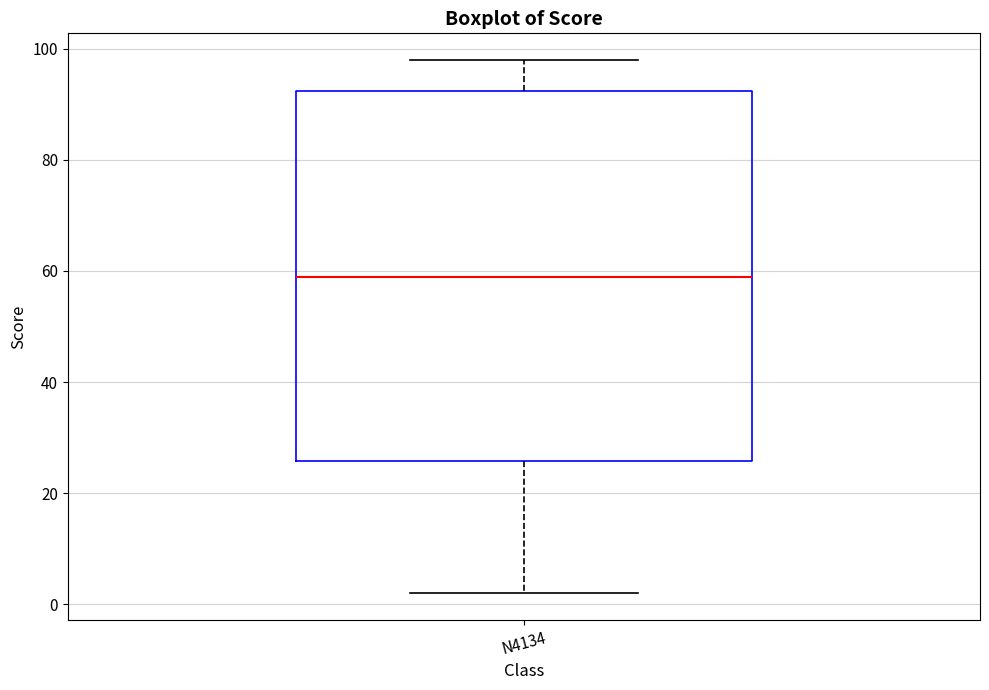

Transcribe this box plot: give where the median line is, the range the box spans, and where the two whiskers end, as read against the y-axis. The values are not printed on the chart, so give them approximately, as read against the axis.

median 60, box 26 to 92, whiskers 2 to 98